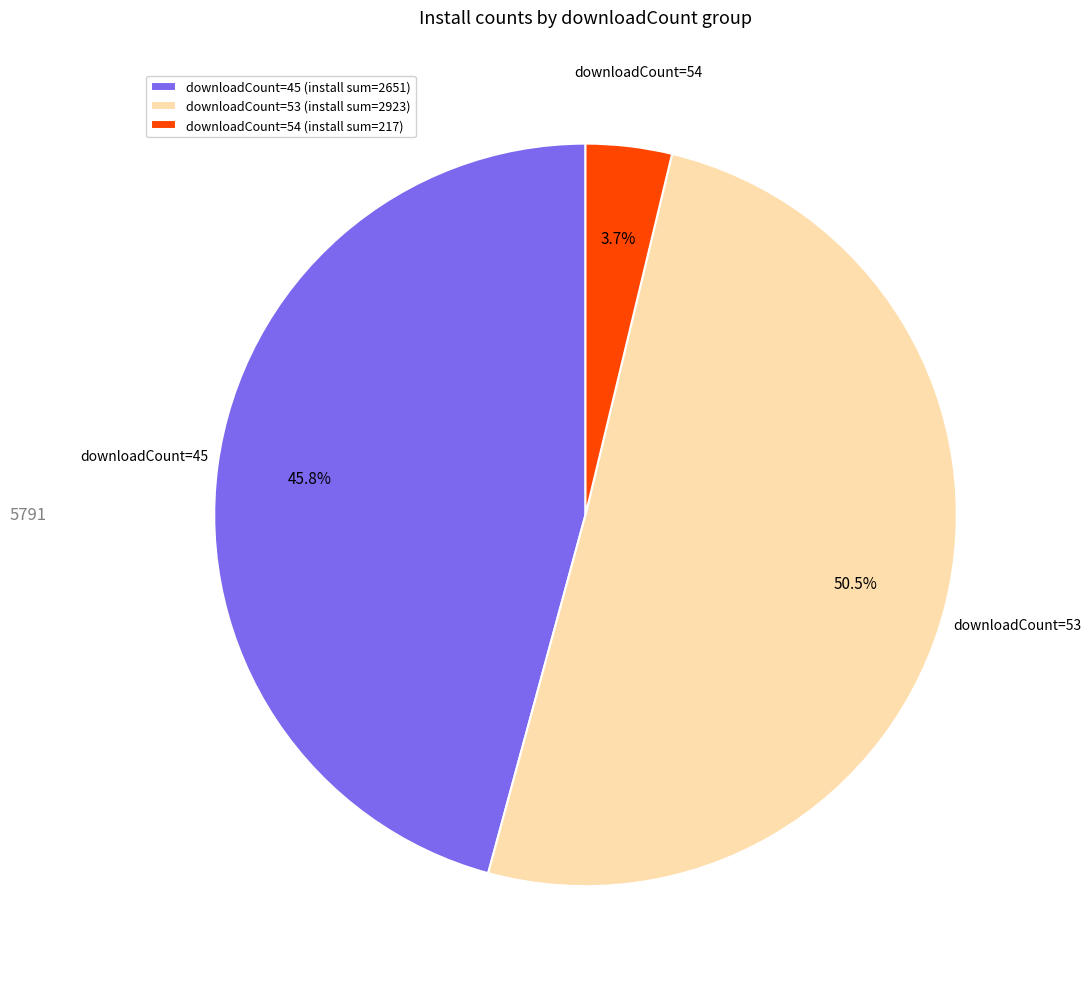

What is the smallest slice in the pie chart?

downloadCount=54 (install sum=217)